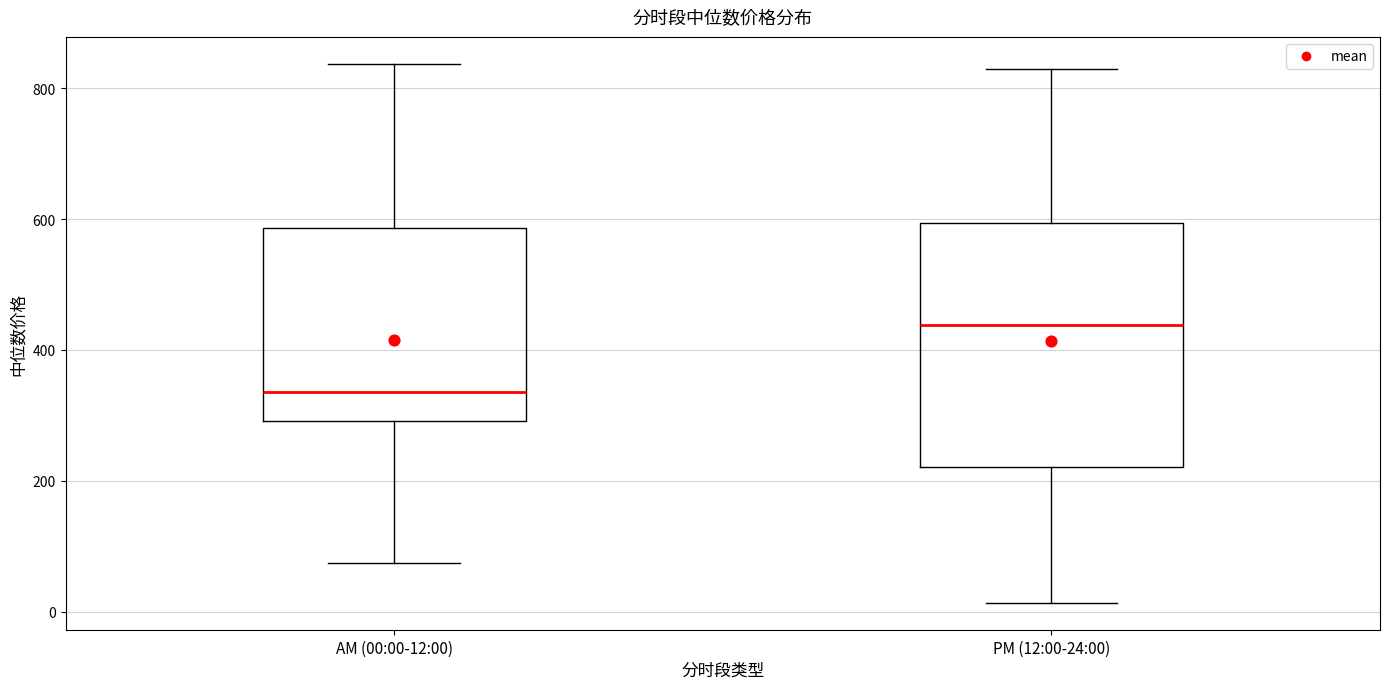

Comparing the boxes themselves (not the whiskers), which one is the tallest?

PM (12:00-24:00)